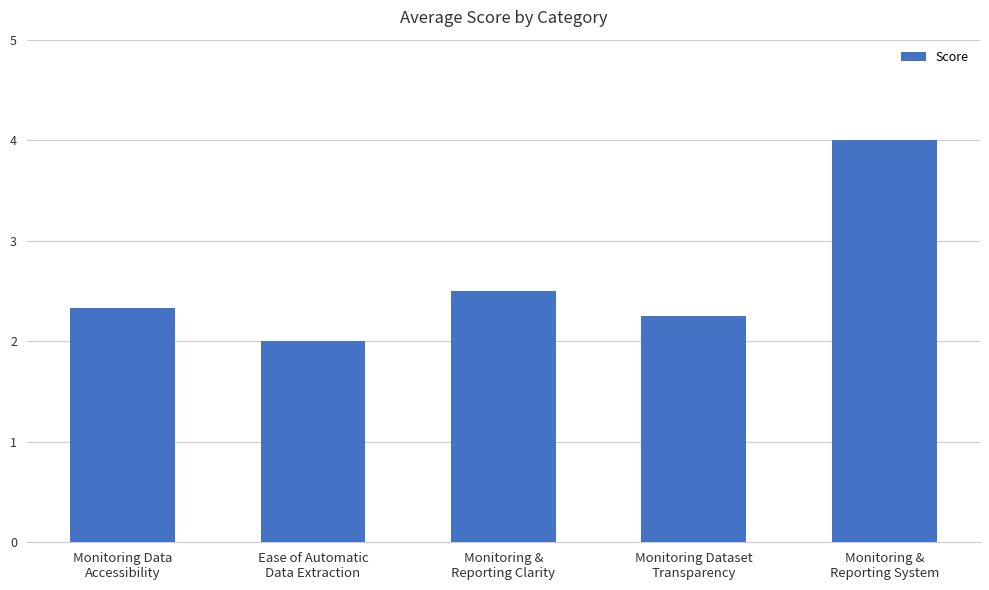

What position from the right is Monitoring &
Reporting System?

1